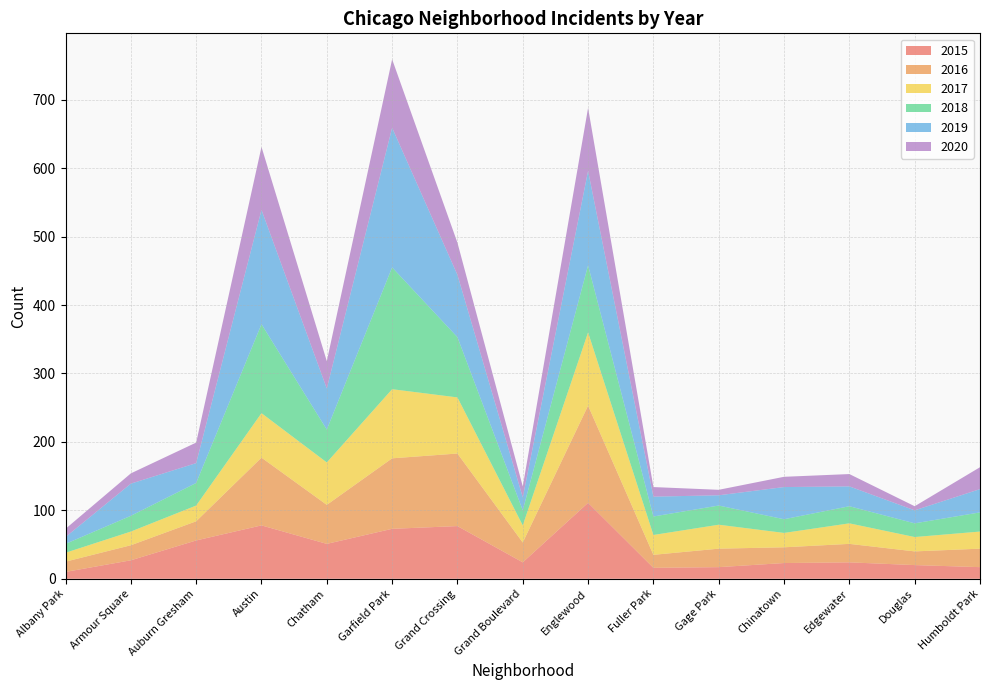

Reading left to right, what are all the values shown in this chart?

2015: Albany Park=10	Armour Square=27	Auburn Gresham=56	Austin=78	Chatham=51	Garfield Park=73	Grand Crossing=77	Grand Boulevard=24	Englewood=111	Fuller Park=16	Gage Park=17	Chinatown=23	Edgewater=24	Douglas=20	Humboldt Park=17
2016: Albany Park=15	Armour Square=22	Auburn Gresham=28	Austin=99	Chatham=57	Garfield Park=103	Grand Crossing=106	Grand Boulevard=29	Englewood=142	Fuller Park=19	Gage Park=27	Chinatown=23	Edgewater=27	Douglas=20	Humboldt Park=27
2017: Albany Park=13	Armour Square=20	Auburn Gresham=23	Austin=65	Chatham=62	Garfield Park=101	Grand Crossing=82	Grand Boulevard=25	Englewood=107	Fuller Park=29	Gage Park=35	Chinatown=21	Edgewater=30	Douglas=21	Humboldt Park=25
2018: Albany Park=13	Armour Square=23	Auburn Gresham=33	Austin=130	Chatham=48	Garfield Park=178	Grand Crossing=88	Grand Boulevard=22	Englewood=98	Fuller Park=27	Gage Park=28	Chinatown=20	Edgewater=25	Douglas=20	Humboldt Park=28
2019: Albany Park=10	Armour Square=47	Auburn Gresham=29	Austin=167	Chatham=60	Garfield Park=204	Grand Crossing=91	Grand Boulevard=19	Englewood=138	Fuller Park=29	Gage Park=15	Chinatown=47	Edgewater=29	Douglas=19	Humboldt Park=34
2020: Albany Park=12	Armour Square=15	Auburn Gresham=30	Austin=92	Chatham=40	Garfield Park=100	Grand Crossing=47	Grand Boulevard=16	Englewood=92	Fuller Park=14	Gage Park=8	Chinatown=15	Edgewater=18	Douglas=6	Humboldt Park=32